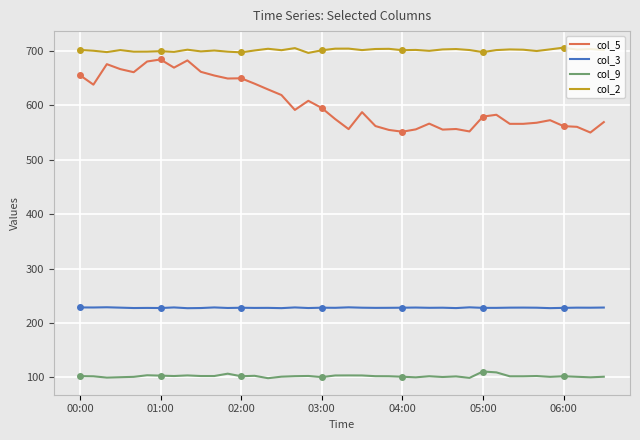

What is the greatest value displayed?

706.4